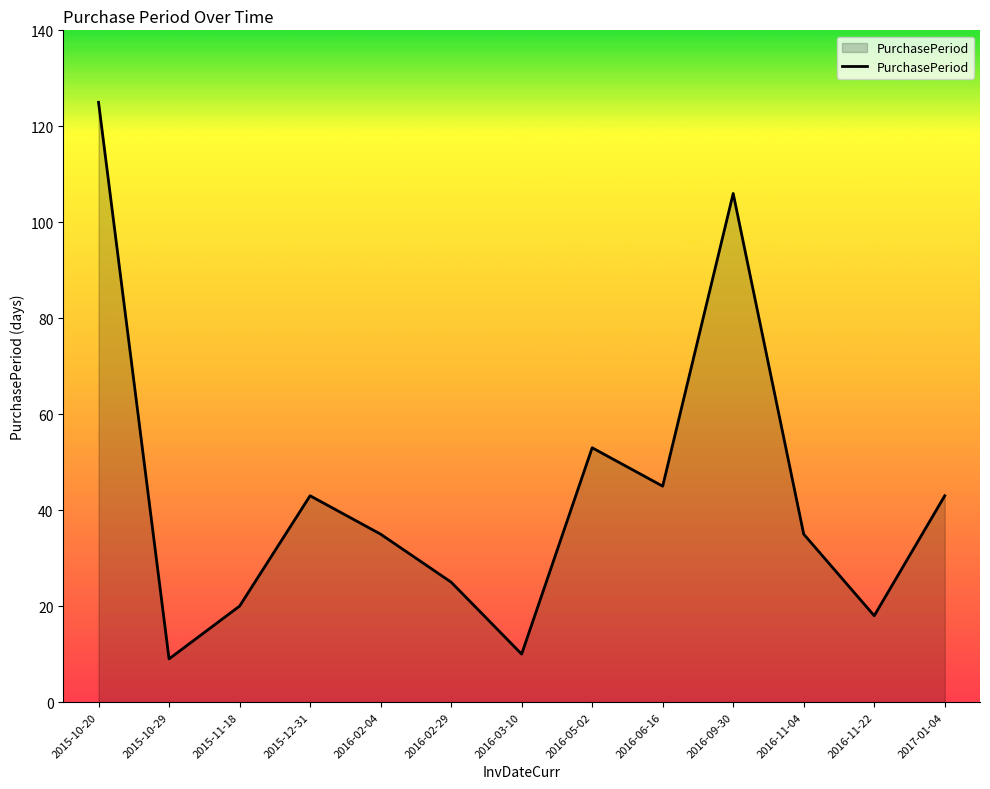

What is the change in value from 2016-03-10 to 2017-01-04?

+33